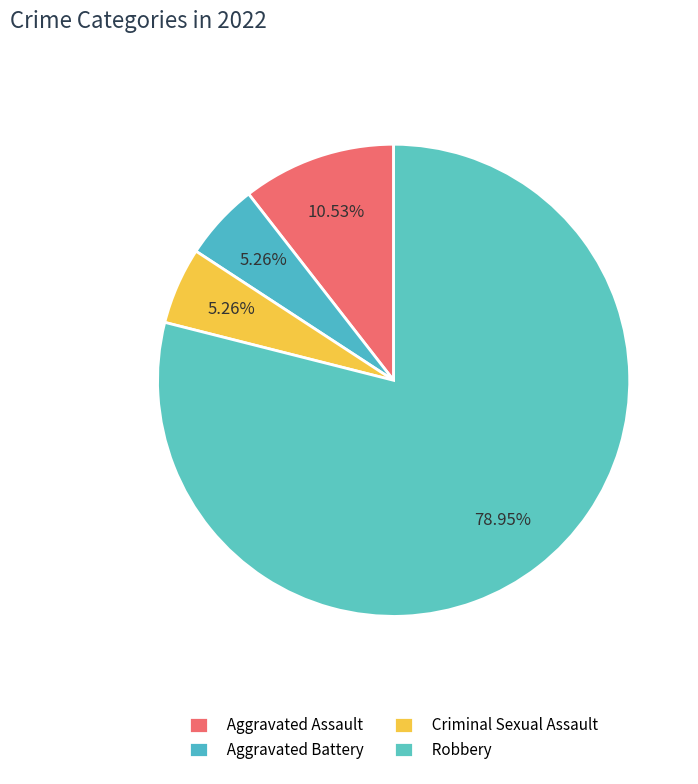

Does Robbery represent more than half of the total?

Yes